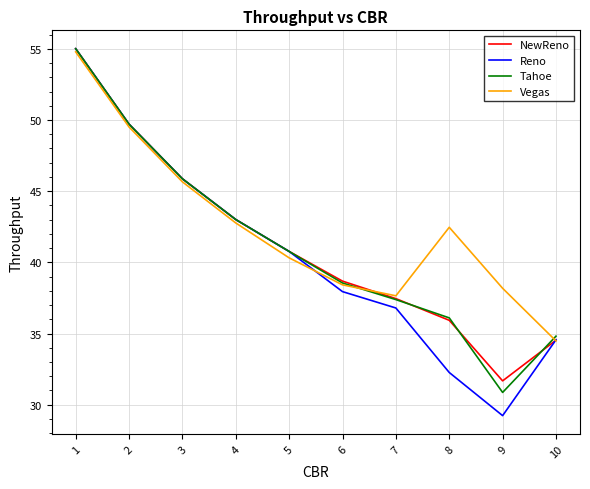

Which label corresponds to the largest value in the chart?

1